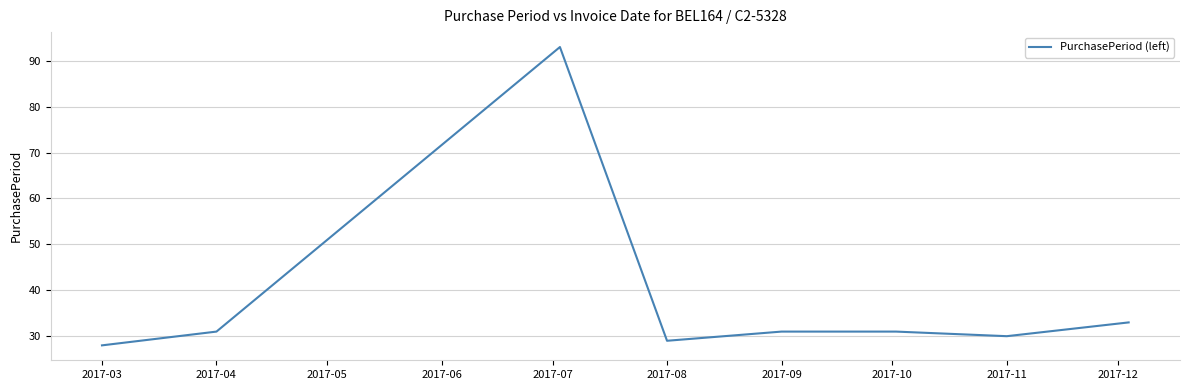

What is the minimum value shown in the chart?

28